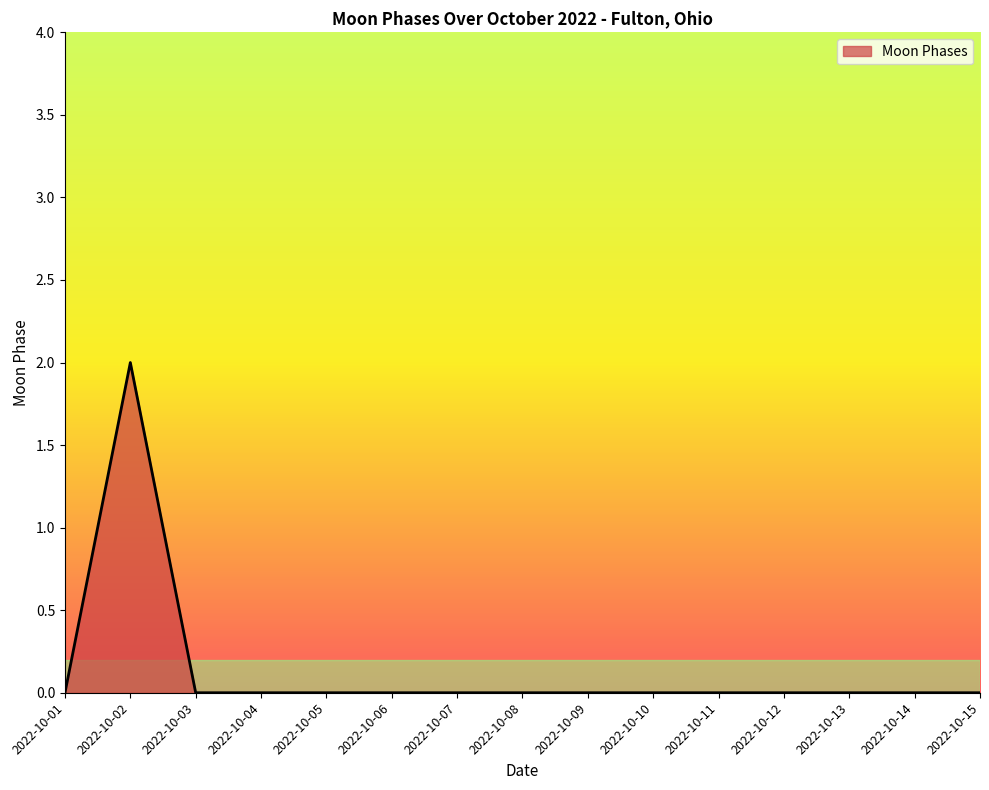

Is it true that the value at 2022-10-09 is 0?

True